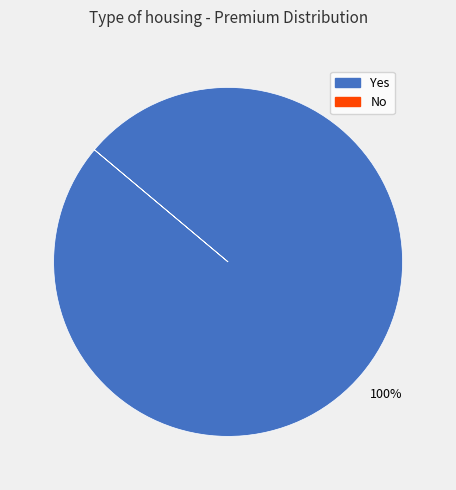

Does Yes account for over 50% of the chart?

Yes